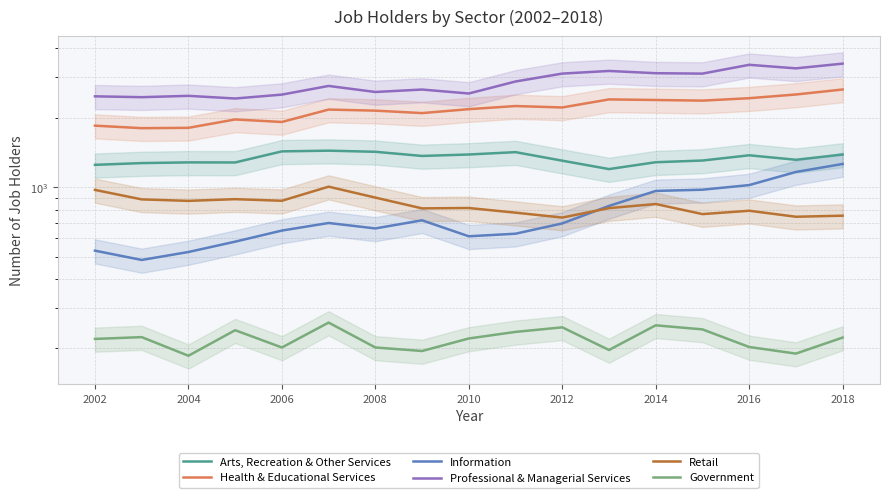

Which series has the widest spread of values?

Professional & Managerial Services